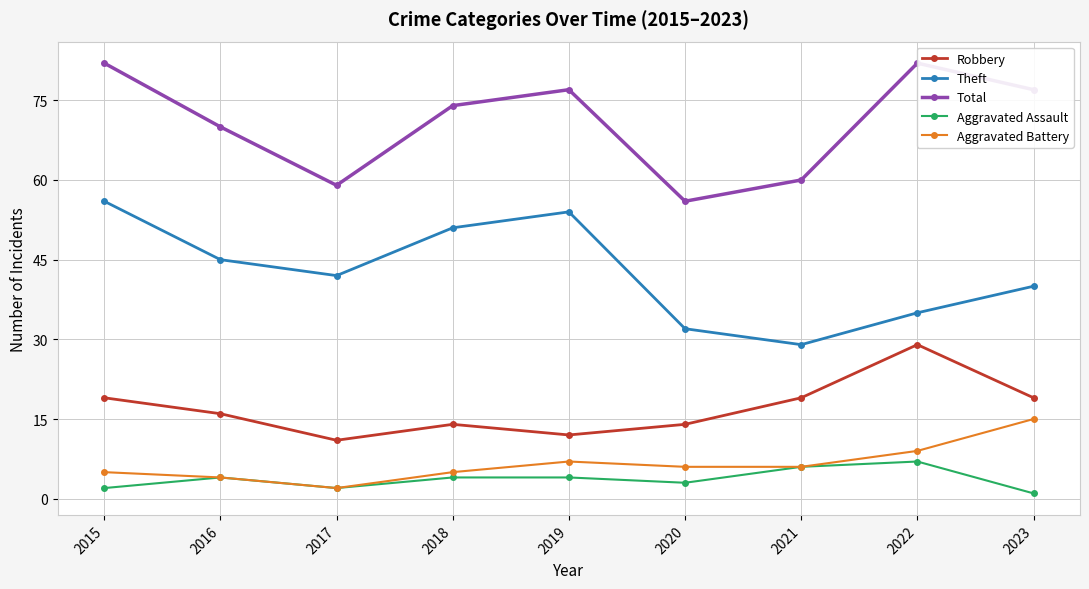

What is the difference between the maximum and minimum values in the Aggravated Assault series?

6